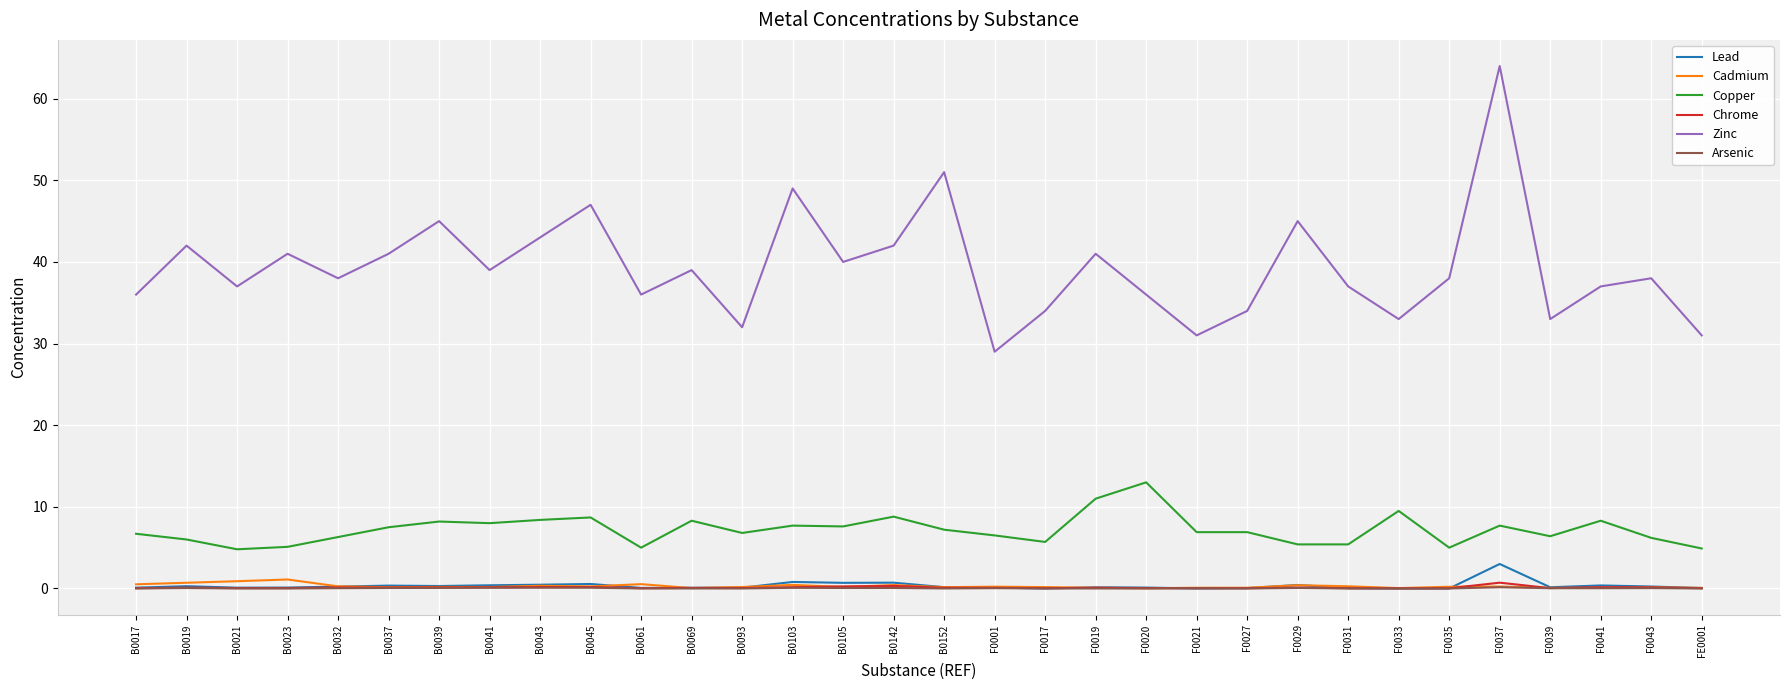

At which label does Zinc reach its peak?

F0037